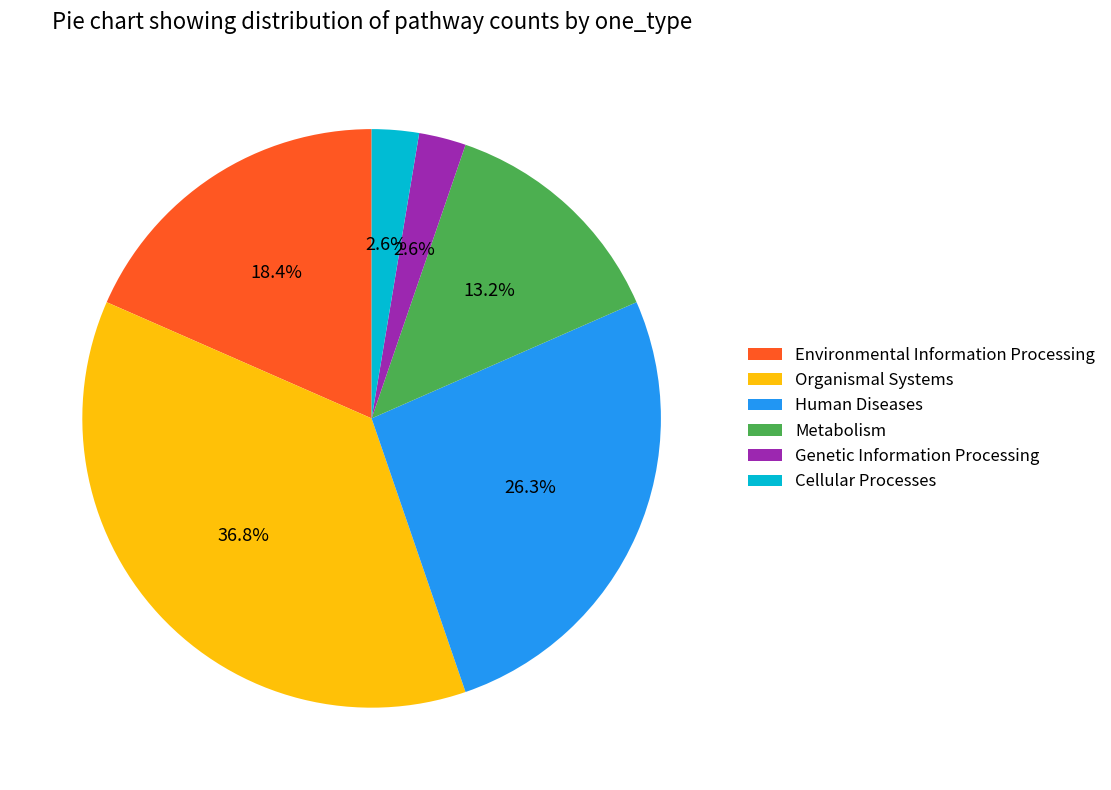

What percentage do Human Diseases and Metabolism together represent?

39.5%